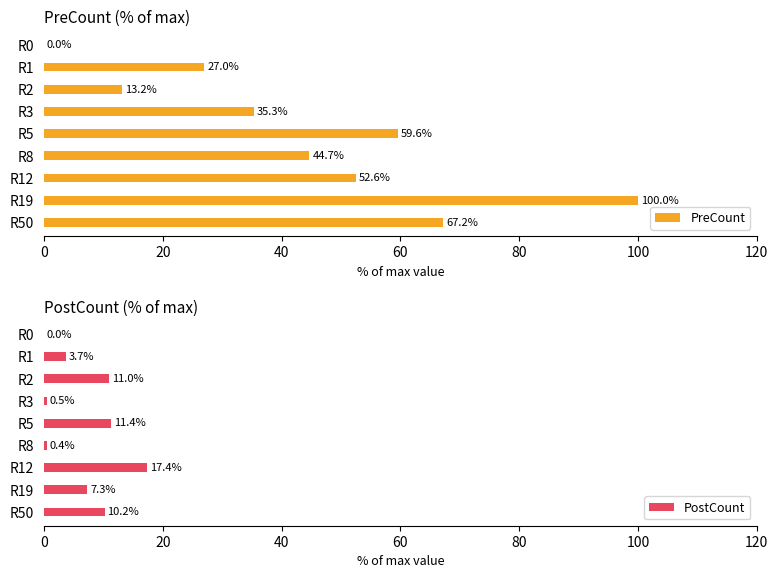

What is the sum of the PreCount values at R0 and R12?

52.6